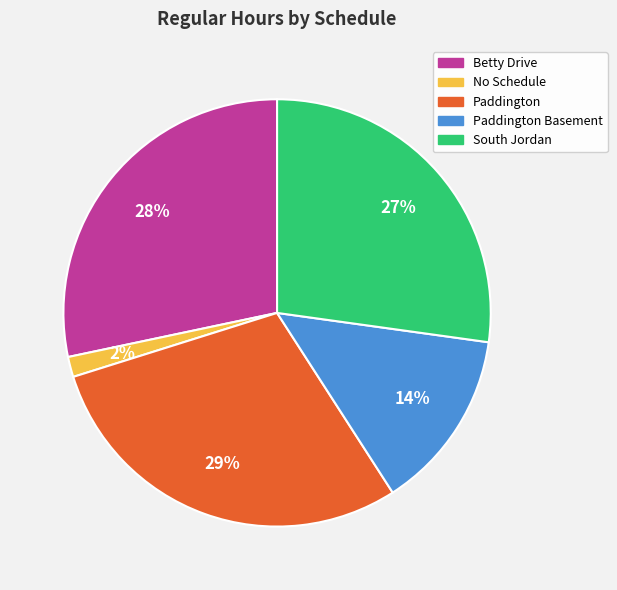

To the nearest percent, what is the average slice percentage?

20%